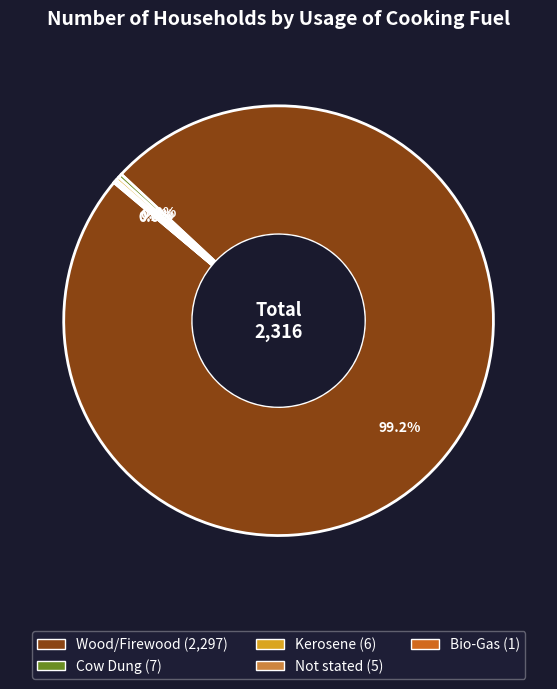

What is the largest slice in the pie chart?

Wood/Firewood